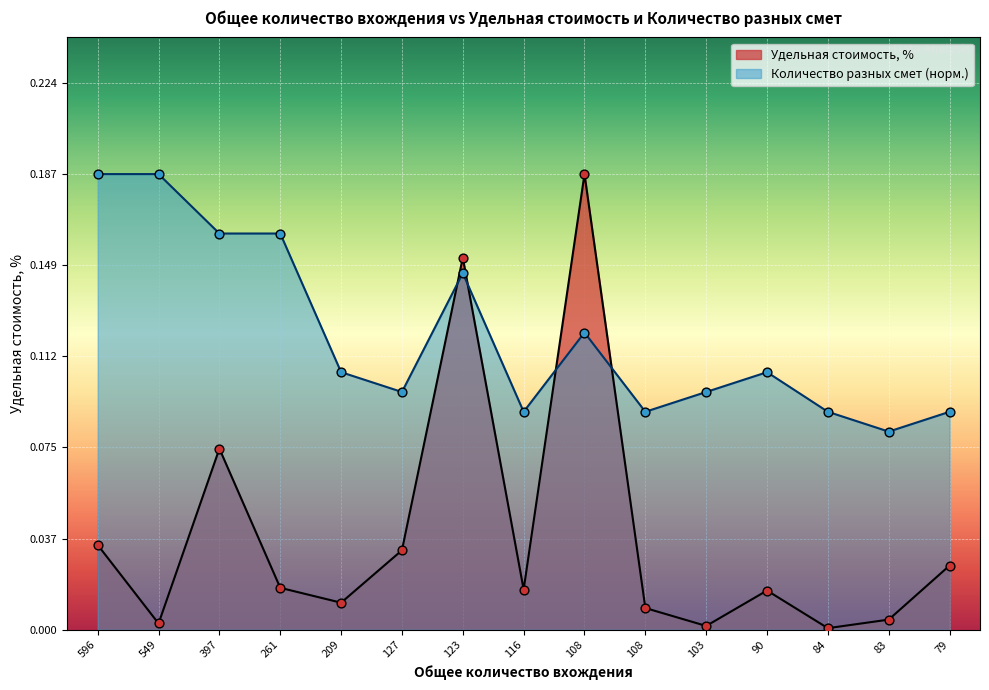

What is the total value across all series at 127?

0.1